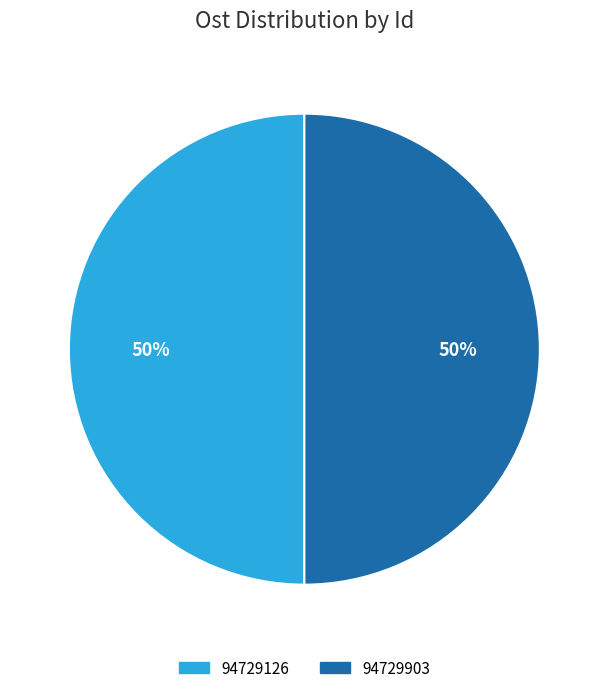

To the nearest percent, what is the average slice percentage?

50%